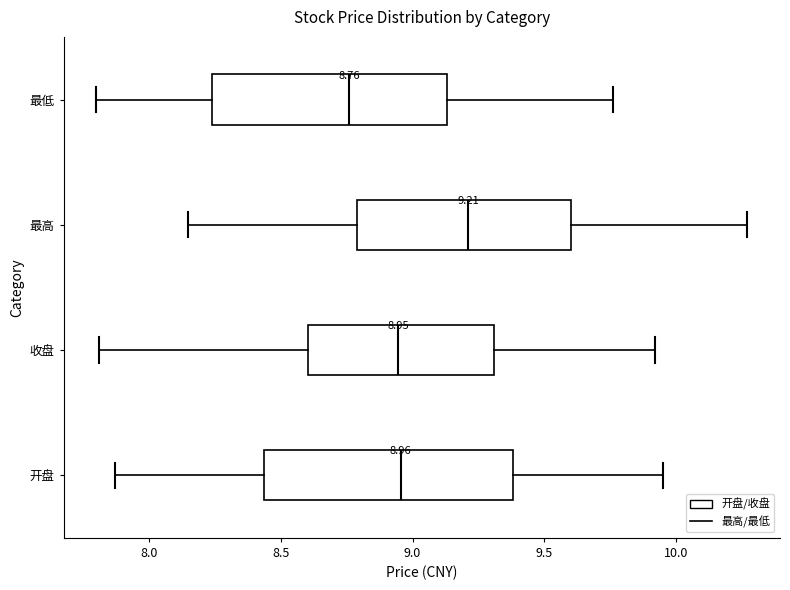

Which box is the widest, from its left edge to its right edge?

开盘